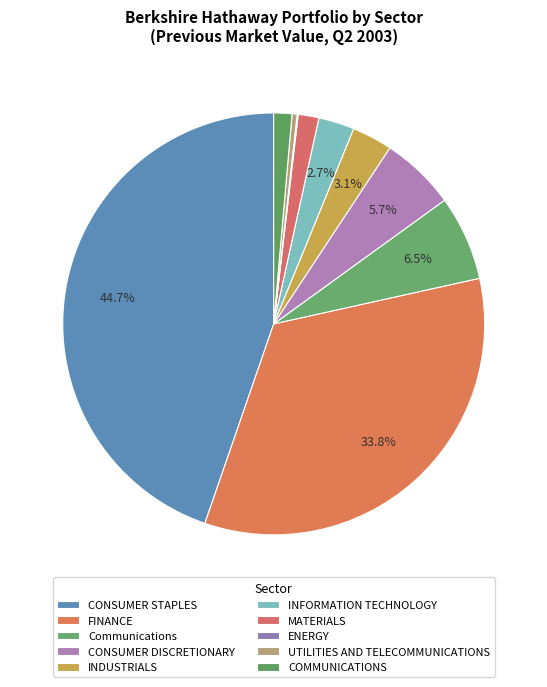

Which category has the biggest portion of the pie?

CONSUMER STAPLES